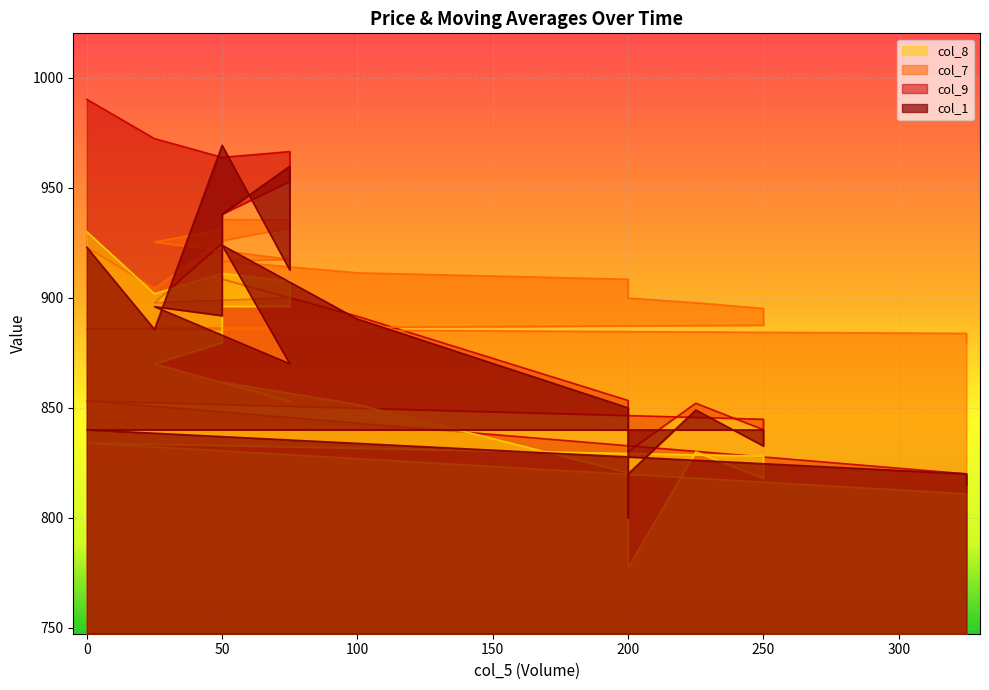

What is the label of the 2nd point from the left?

25